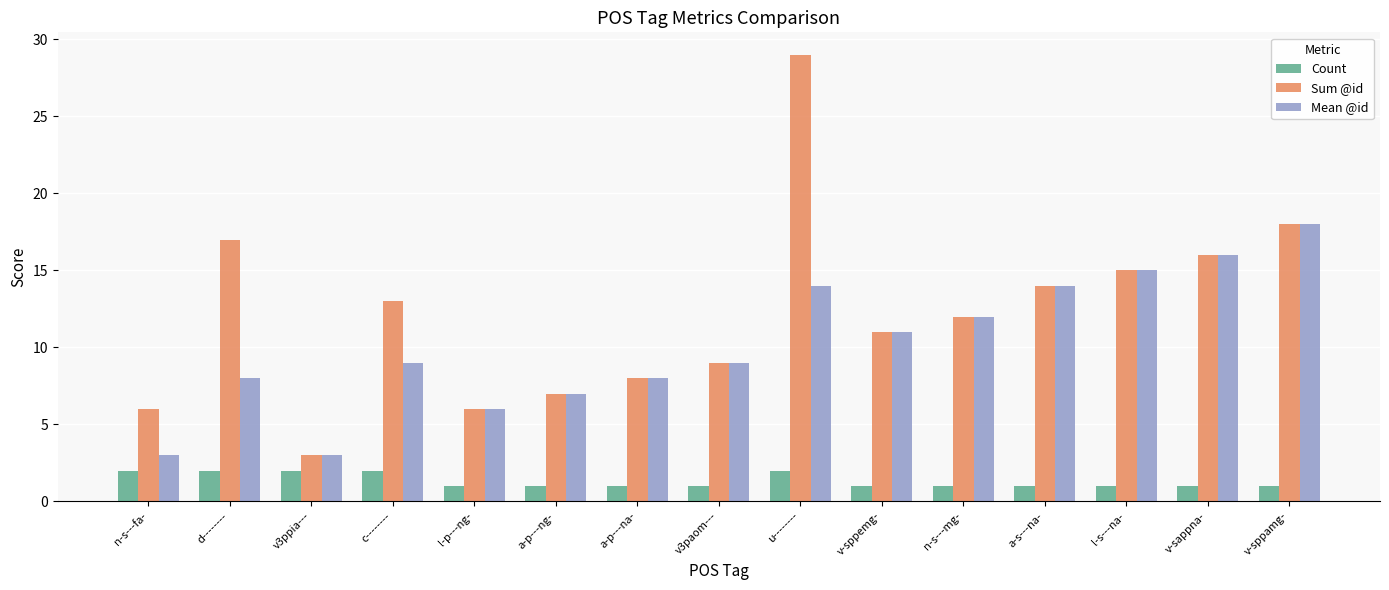

Which category has the lowest value in the Sum @id series?

v3ppia---